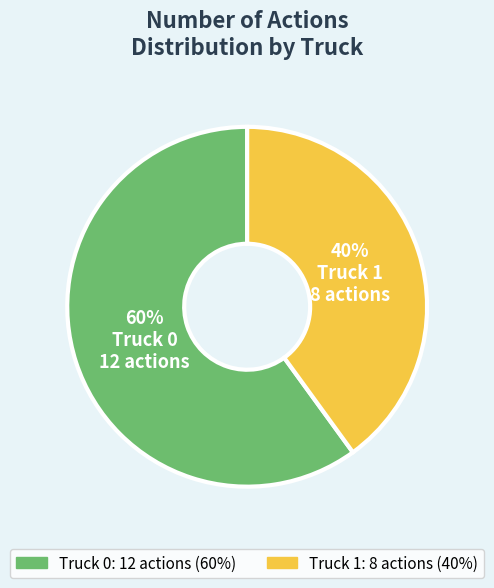

Which has a higher value, Truck 0 or Truck 1?

Truck 0